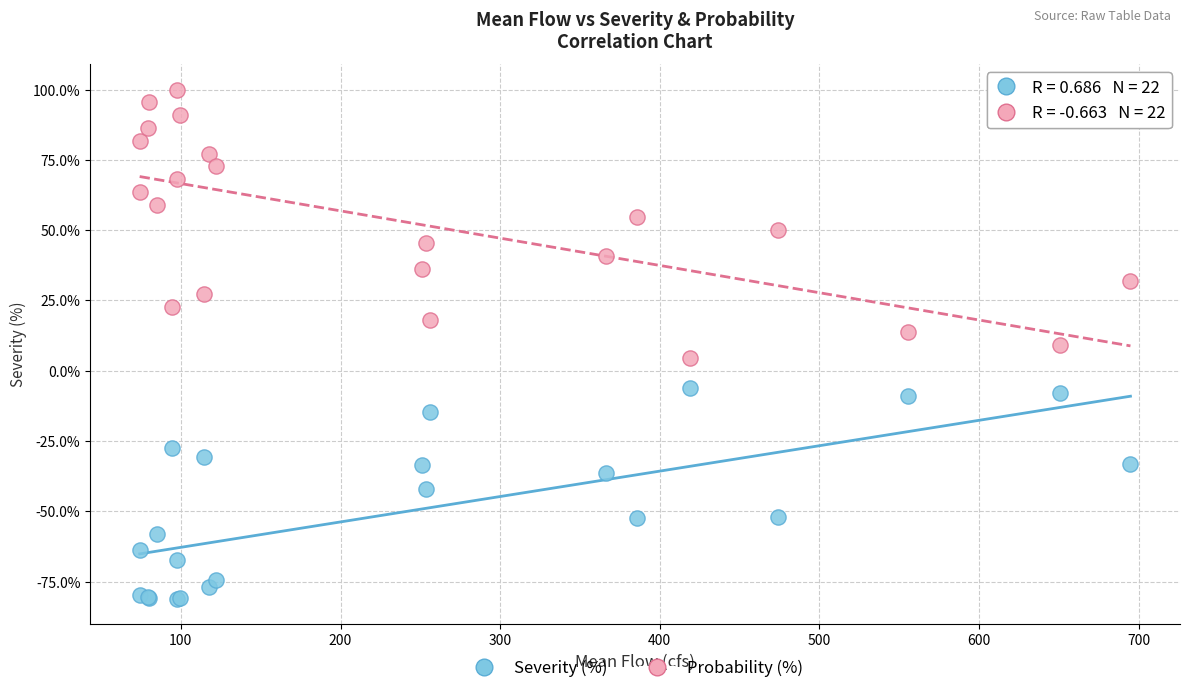

What is the X range (max minus min) for the scatter plot?

620.6